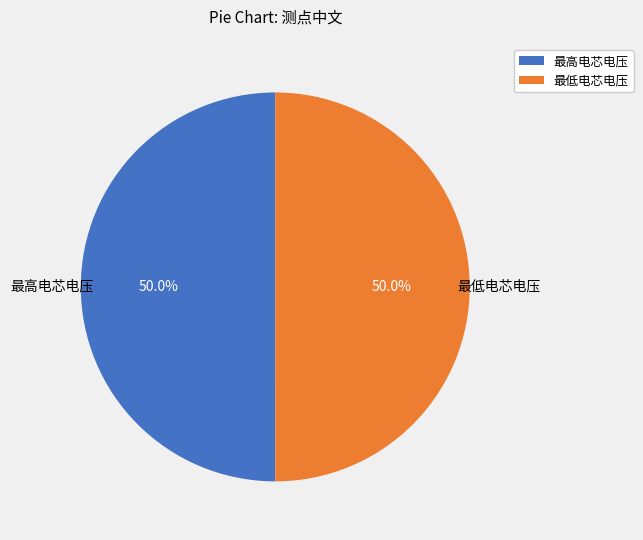

Combined, what portion of the pie is 最高电芯电压 and 最低电芯电压?

100.0%